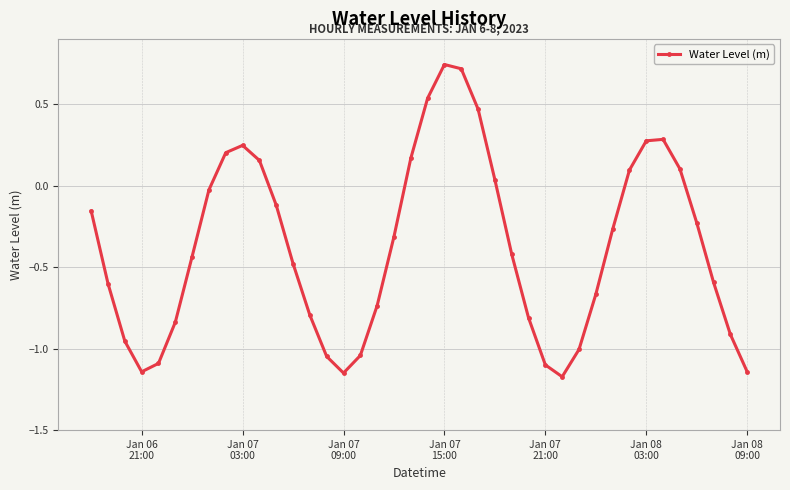

What is the sum of all values?

-15.2